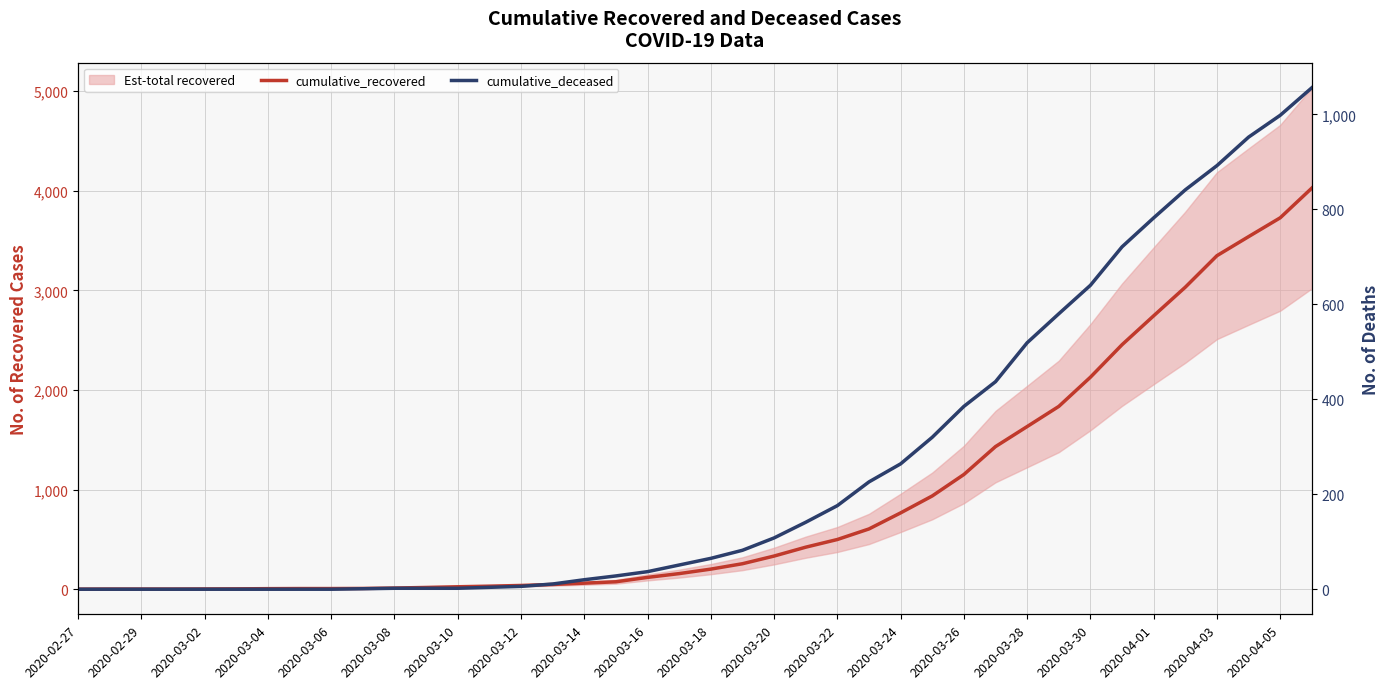

Which series changed the most between 2020-03-02 and 29?

cumulative_recovered